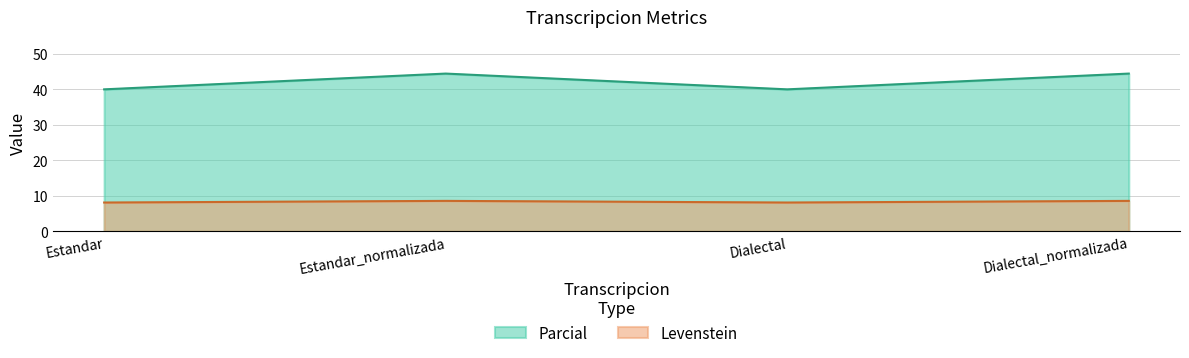

What is the sum of the Levenstein values at Dialectal and Estandar_normalizada?

16.7